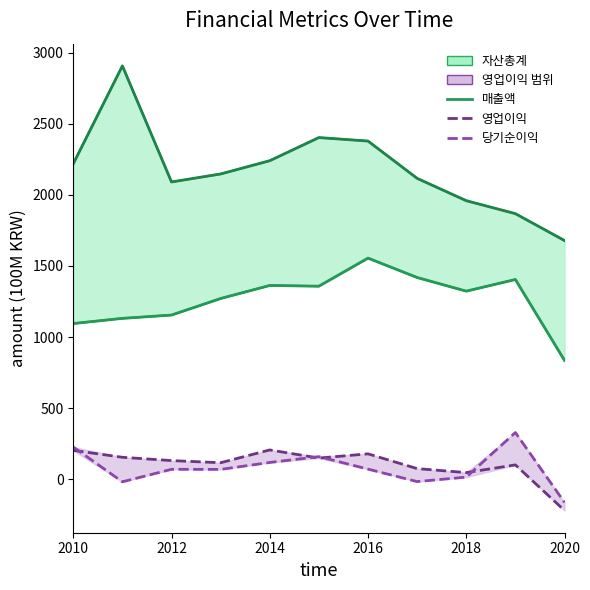

Is the value of 매출액 at 10 greater than the value of 자산총계_solid at 2016?

No